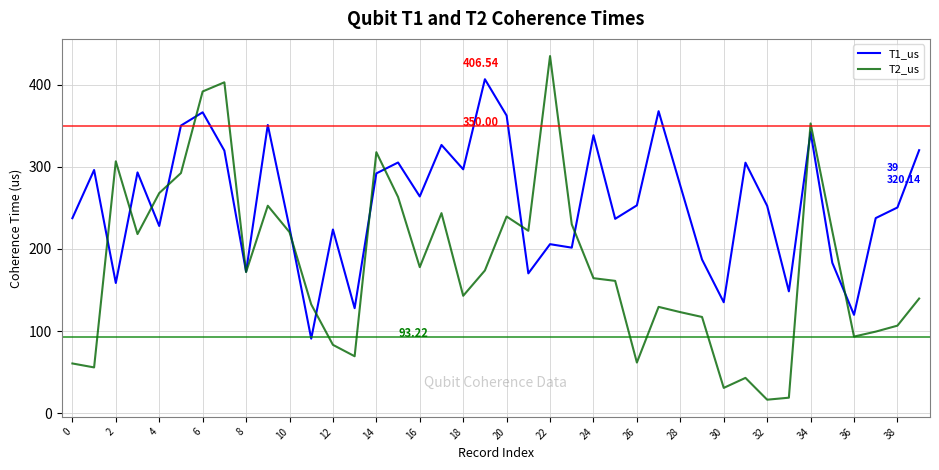

Which series has the largest range (max minus min)?

T2_us